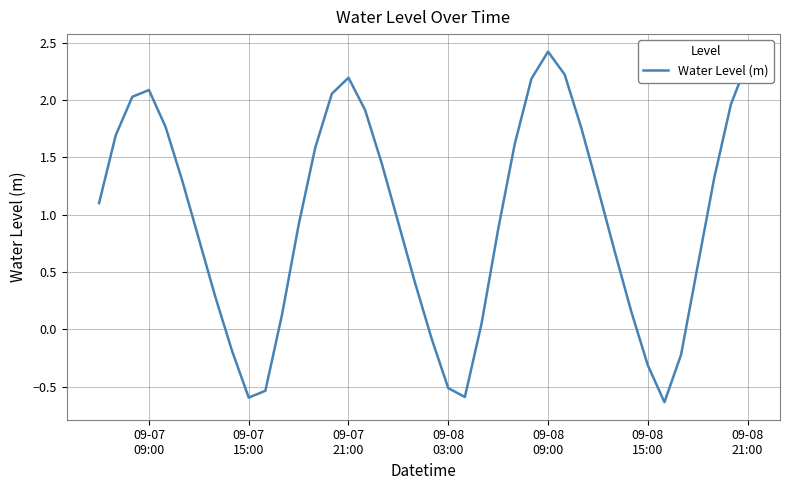

What is the difference between the maximum and minimum values?

3.1